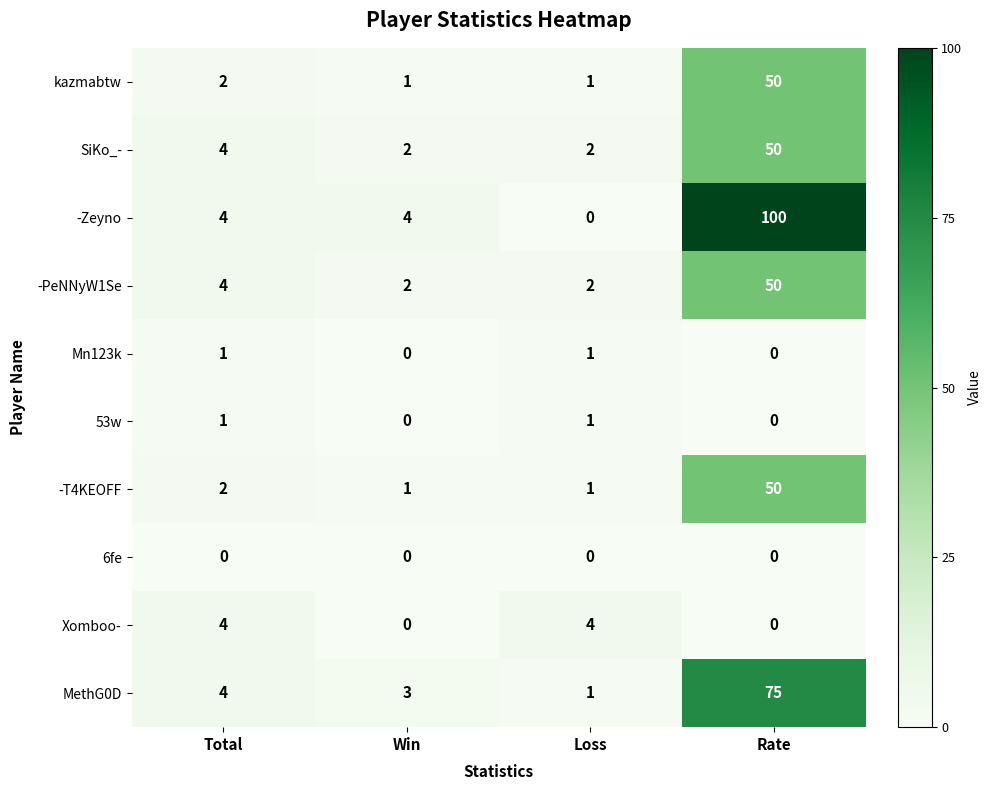

What is the spread (max minus min) of values at Total?

4